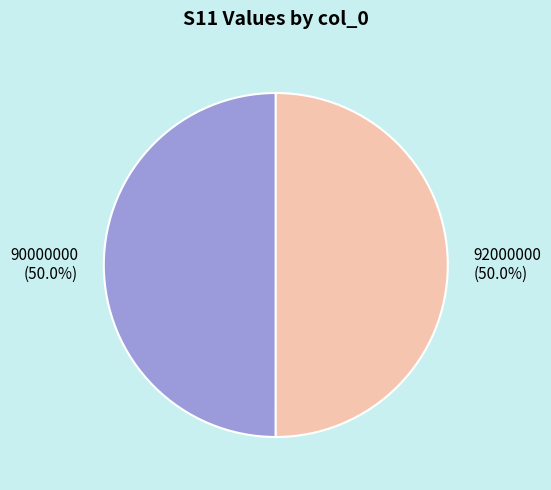

To the nearest percent, what portion does 90000000 represent?

50%